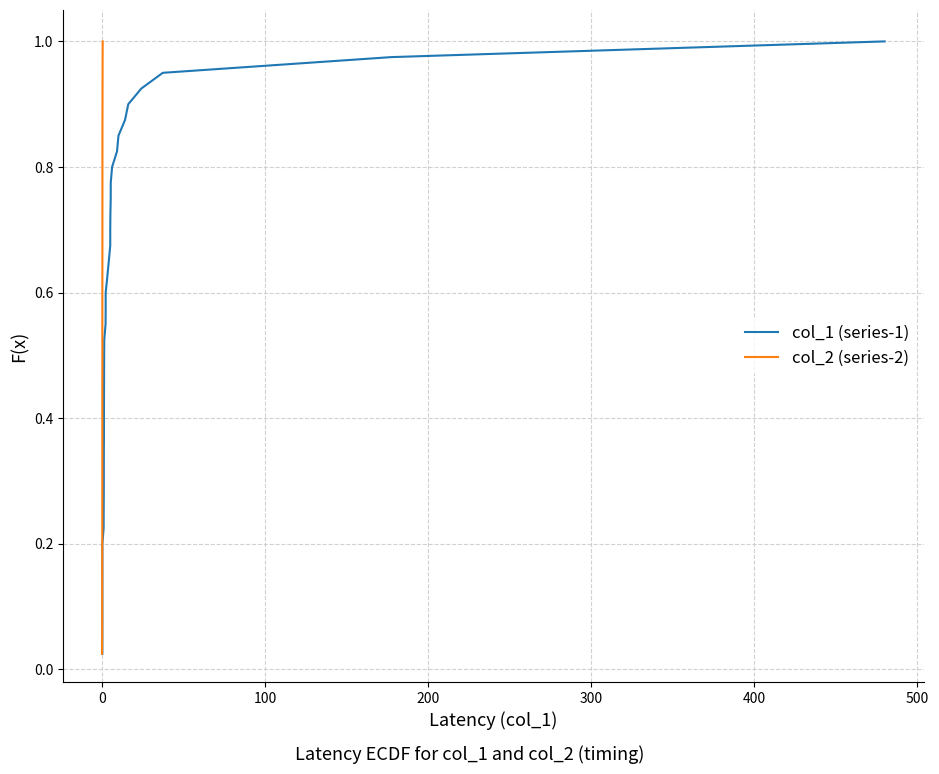

How many lines are shown in the chart?

2